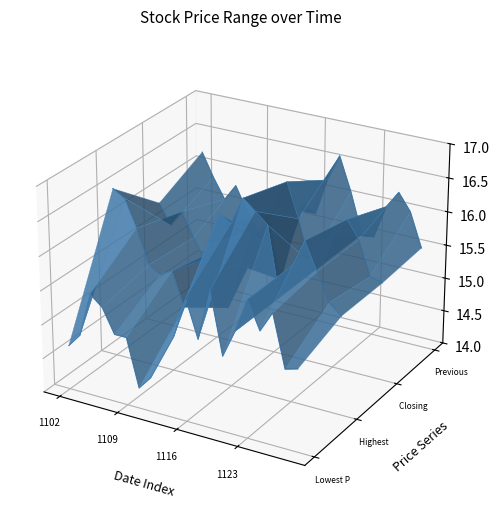

Rank the series by their maximum value, from lowest to highest.

Lowest Price of the Day, Highest Price of the Day, Closing Price, Previous Day Closing Price